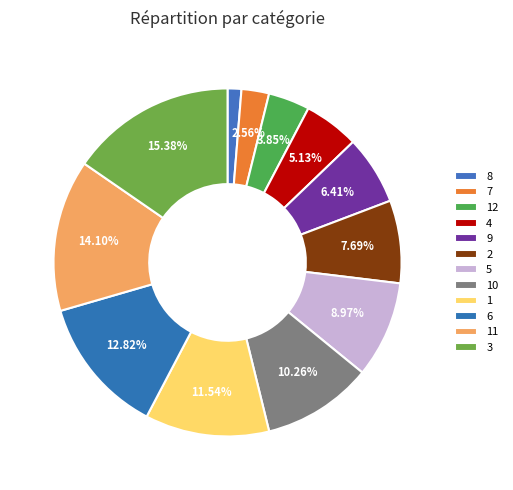

Is 8 the majority of the pie?

No